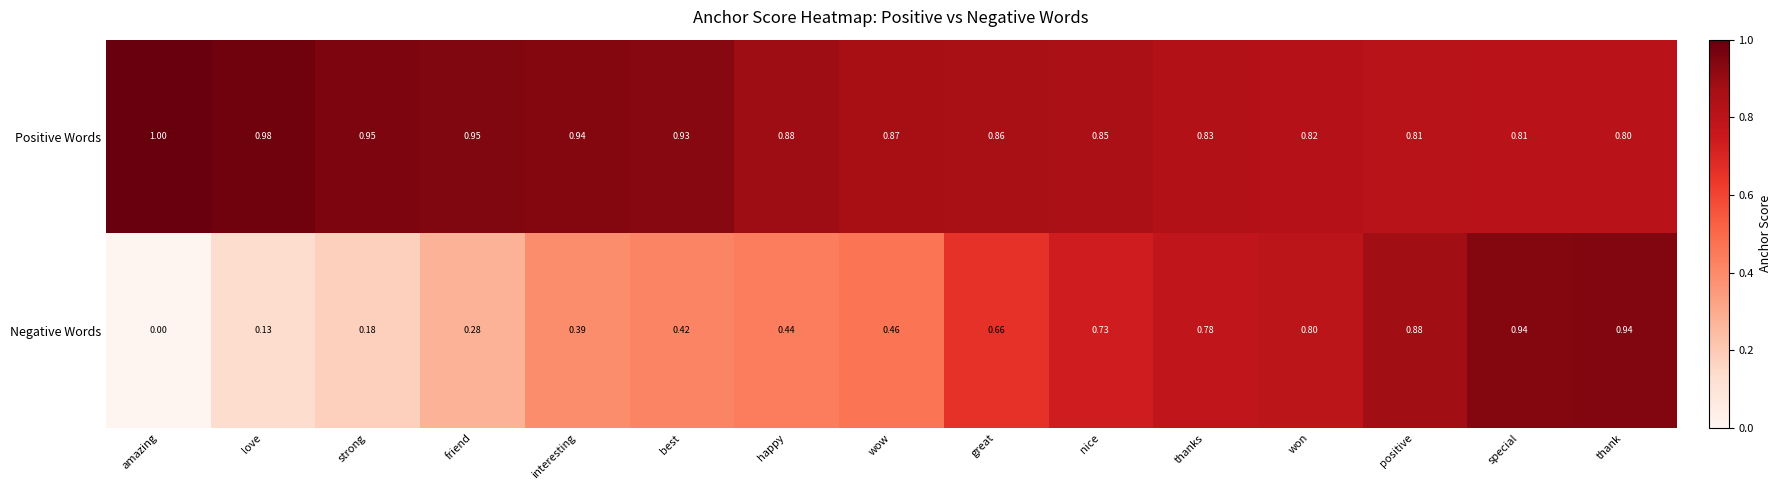

At which label is Negative Words closest to 0?

amazing